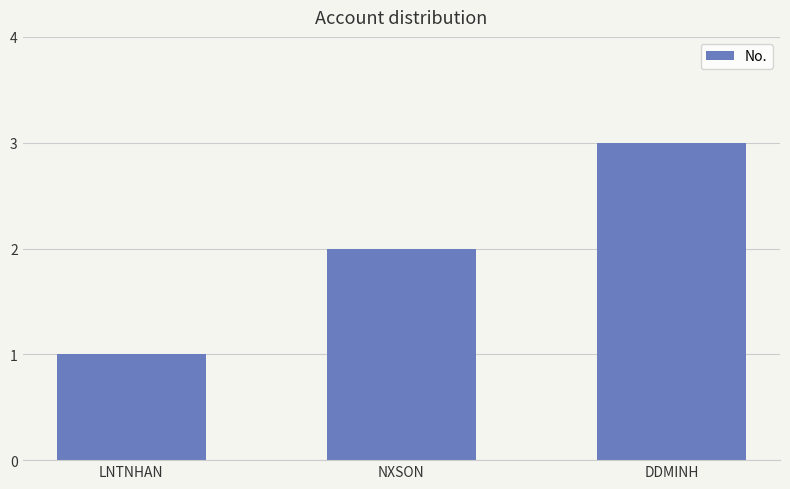

Does the chart contain stacked bars?

No